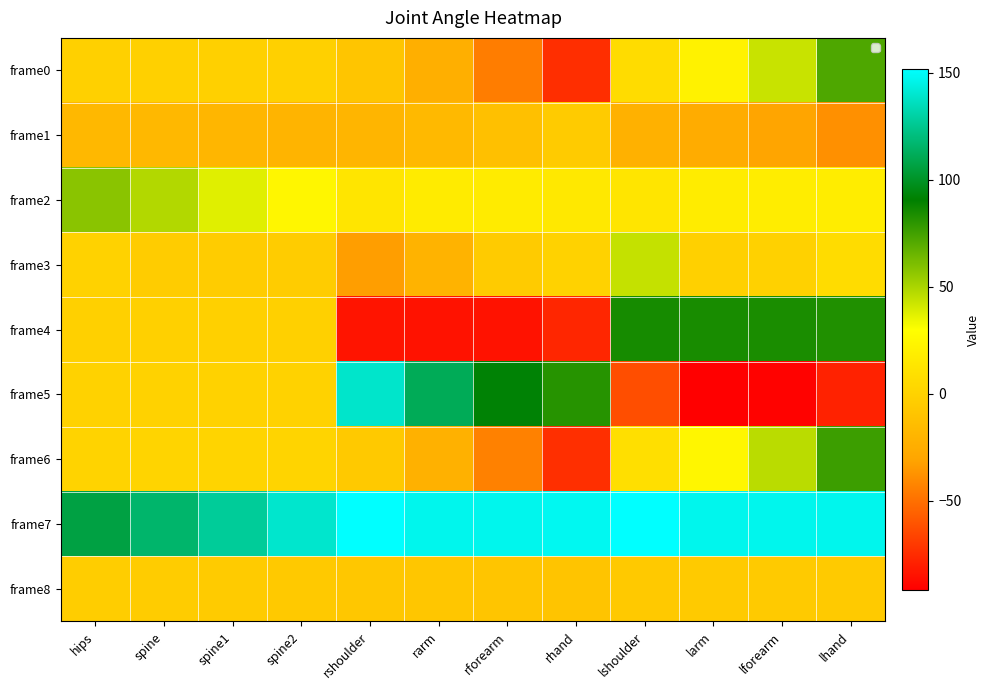

What is the total value across all series at lhand?

281.1